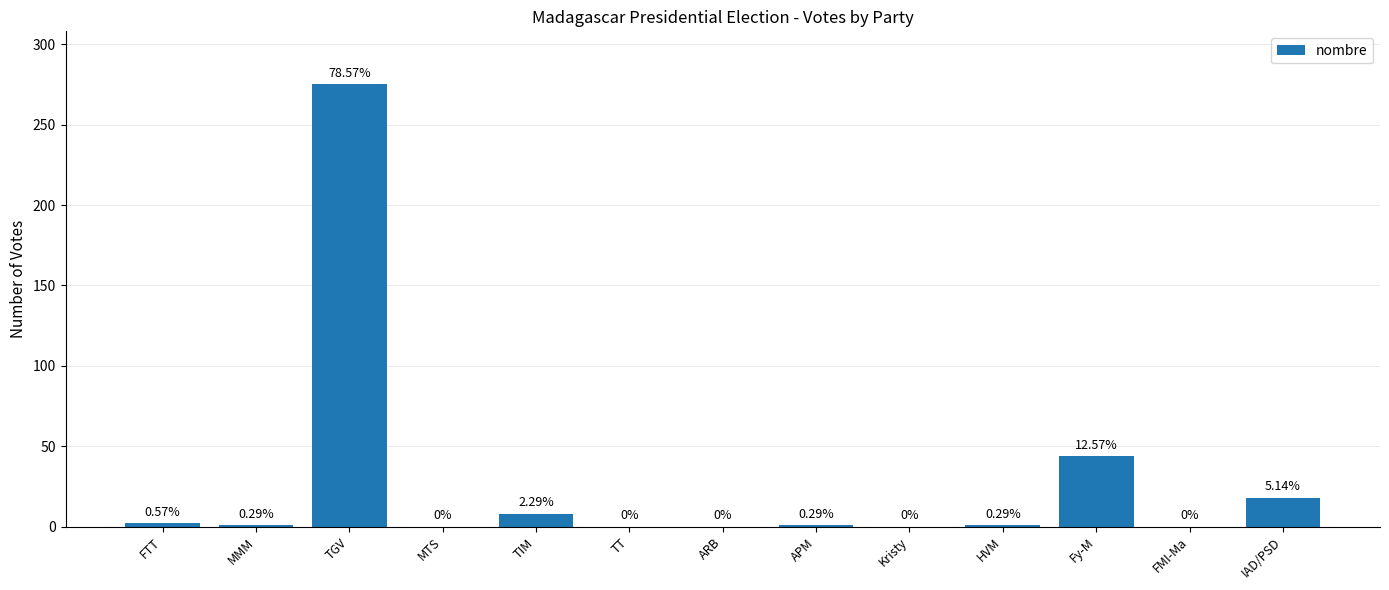

List the labels in order of value, smallest first.

MTS, TT, ARB, Kristy, FMI-Ma, MMM, APM, HVM, FTT, TIM, IAD/PSD, Fy-M, TGV